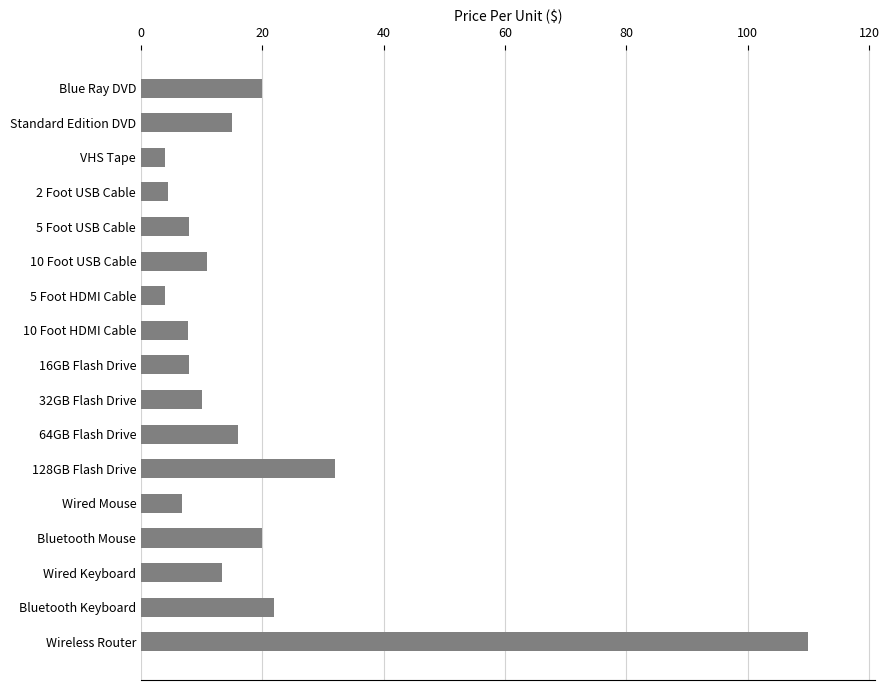

The chart shows a value of 7.9 at Standard Edition DVD. True or false?

False